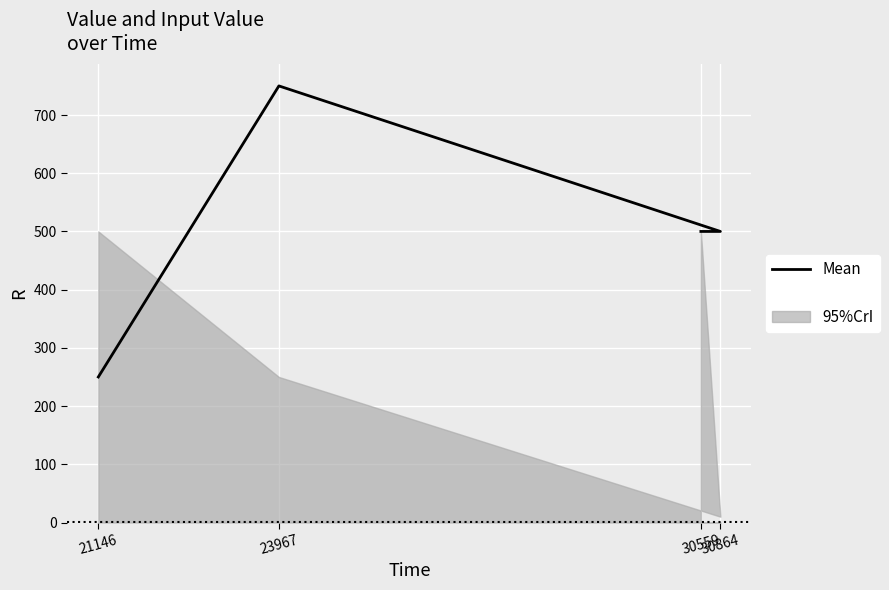

Count the values in the range 500 to 750.

3